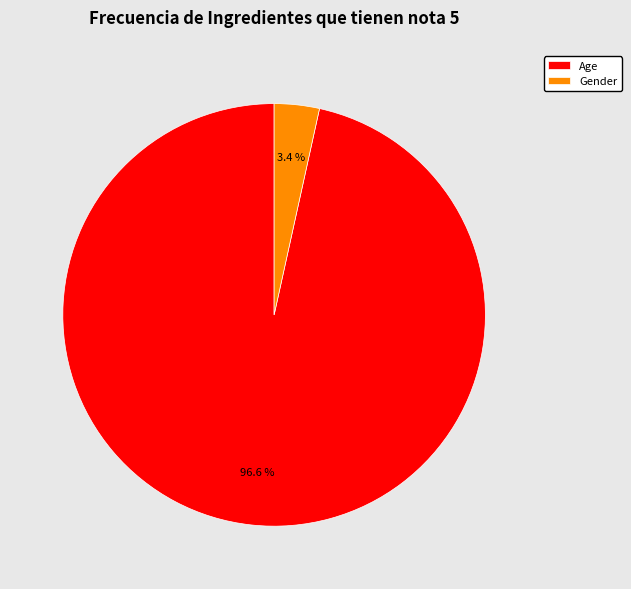

Does Age account for over 50% of the chart?

Yes